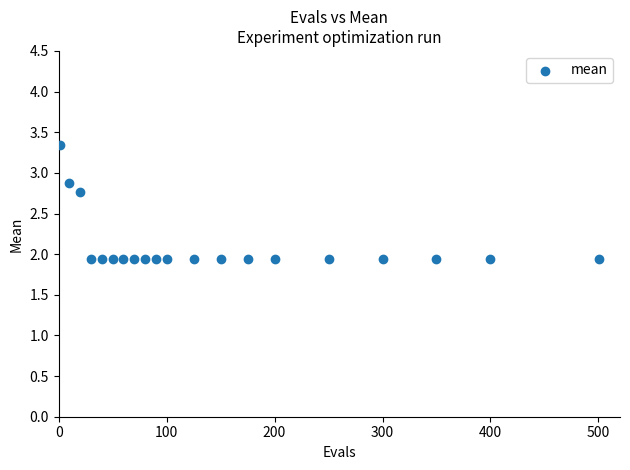

What is the range of Y values (max minus min)?

1.4